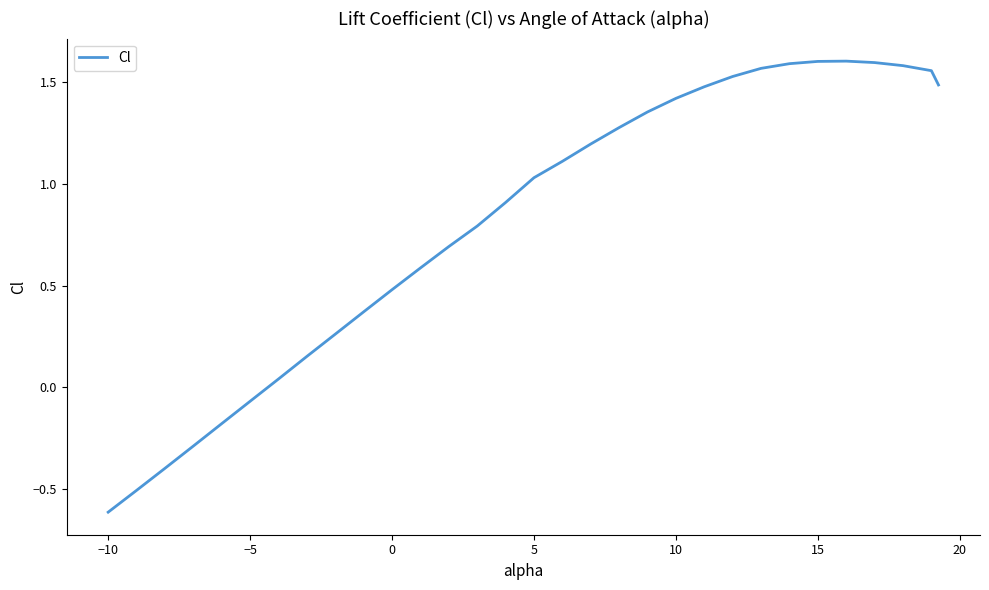

Count the number of data series in this chart.

1